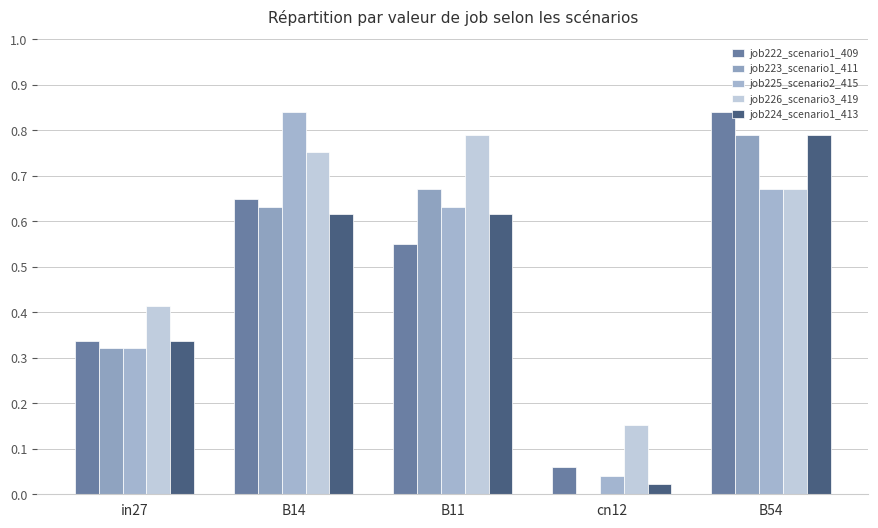

How many categories are shown in the chart?

5